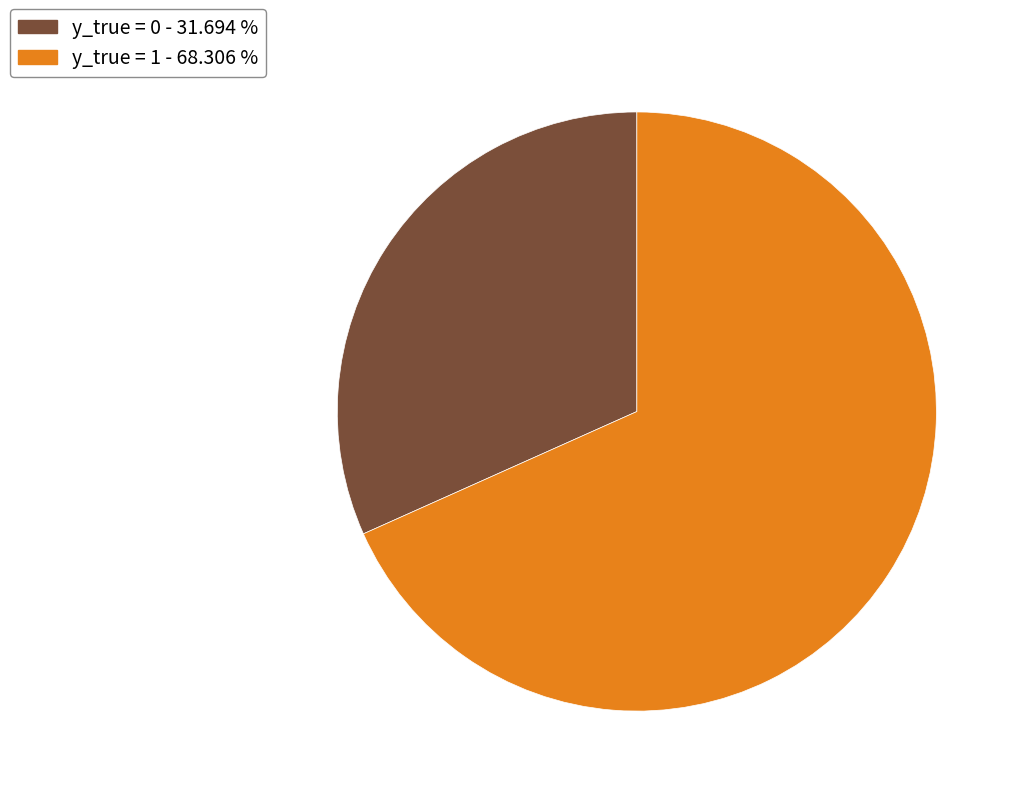

Is the sum of y_true = 0 - 31.694 % and y_true = 1 - 68.306 % greater than half?

Yes